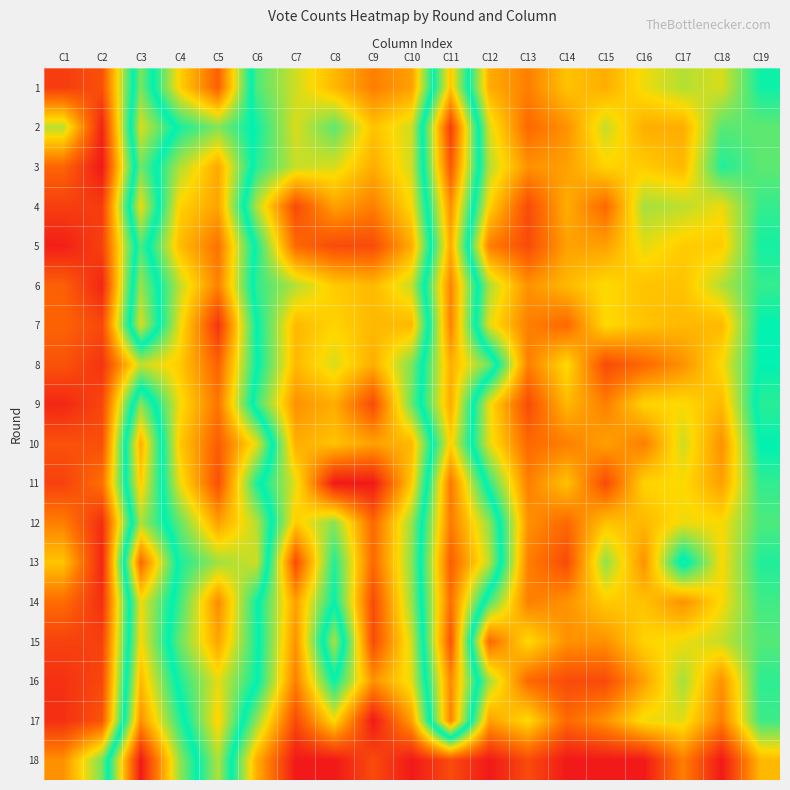

Which series has the largest range (max minus min)?

17